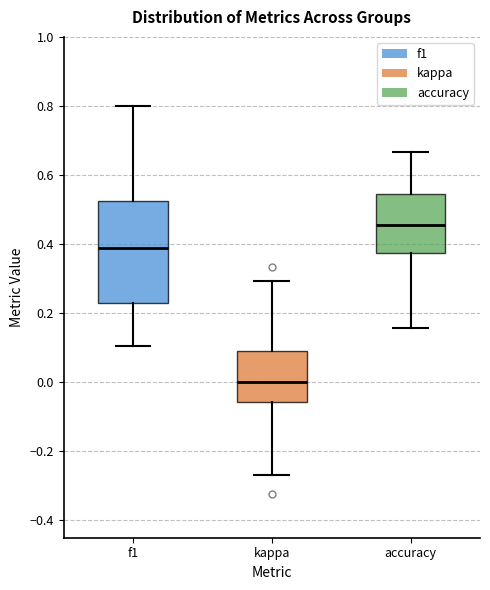

Reading left to right, read every box against the y-axis: the position of its median line, the range the box covers, and the ends of its whiskers. The values are not printed on the chart, so give them approximately, as read against the axis.

f1: median 0.38, box 0.22 to 0.52, whiskers 0.10 to 0.80
kappa: median 0.00, box -0.06 to 0.10, whiskers -0.26 to 0.30
accuracy: median 0.46, box 0.38 to 0.54, whiskers 0.16 to 0.66